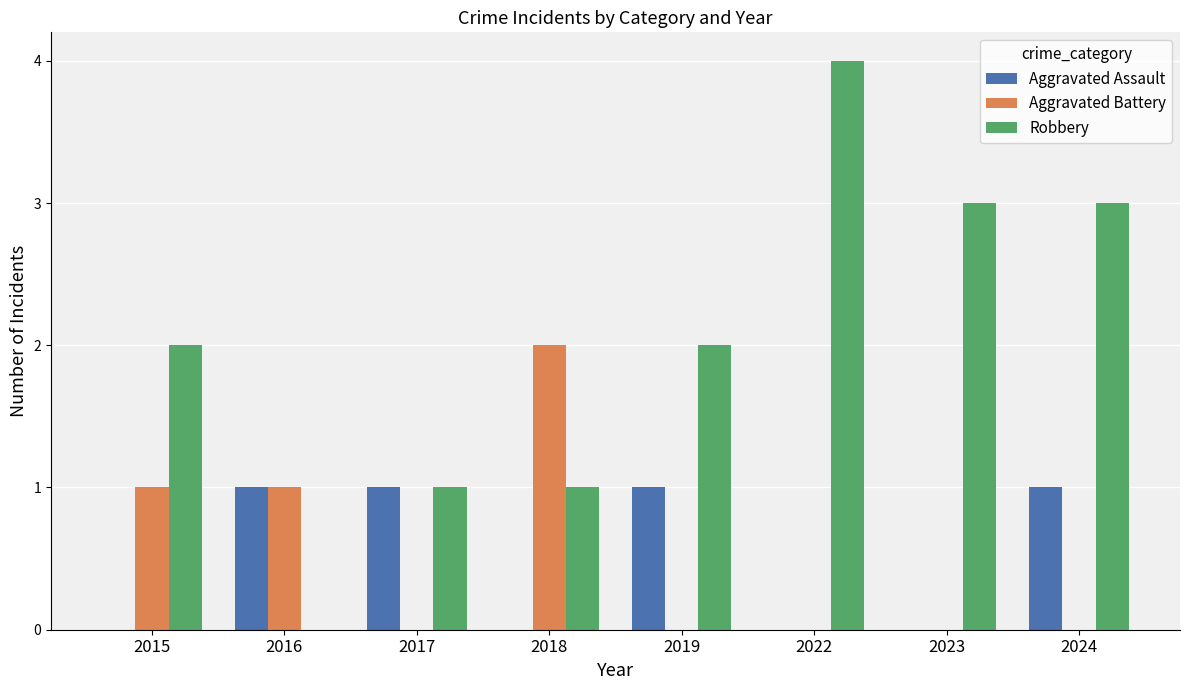

Reading left to right, extract all data points from this chart.

Aggravated Assault: 0	1	1	0	1	0	0	1
Aggravated Battery: 1	1	0	2	0	0	0	0
Robbery: 2	0	1	1	2	4	3	3